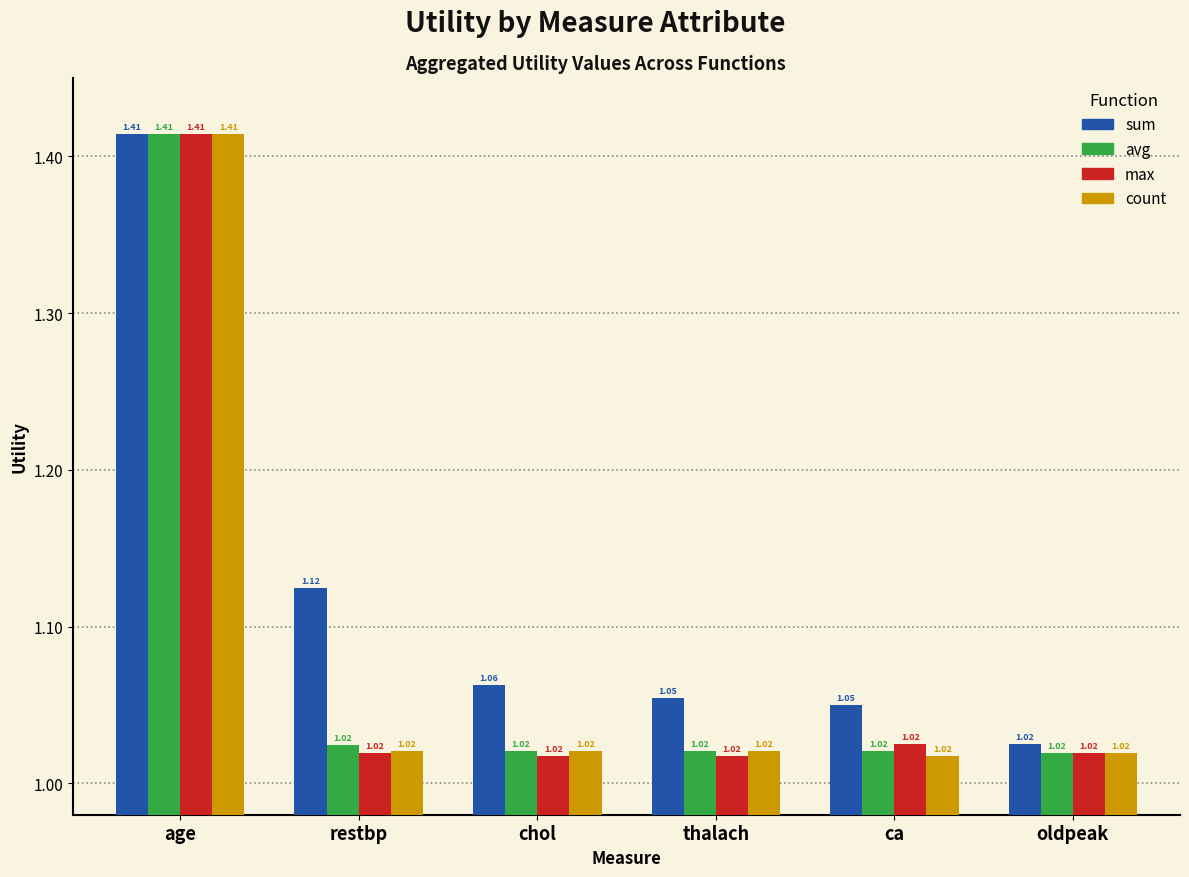

At which label does max reach its peak?

age